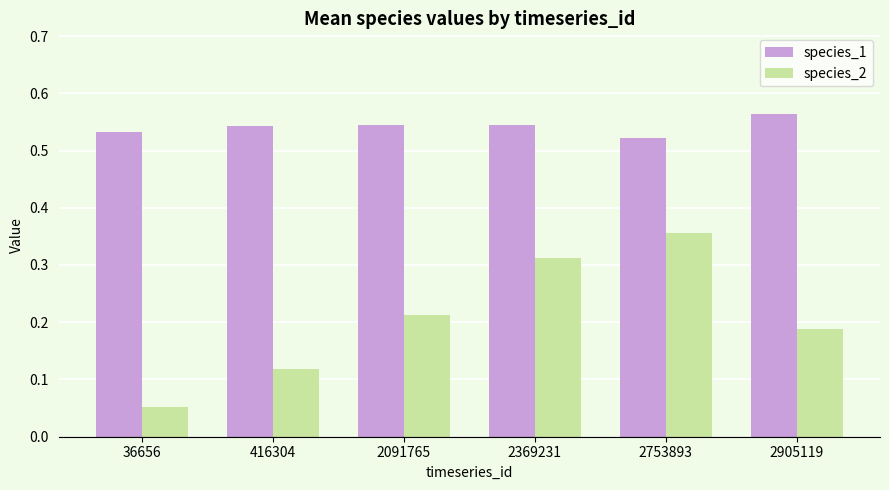

The species_1 series shows 0.4 at 2905119. True or false?

False